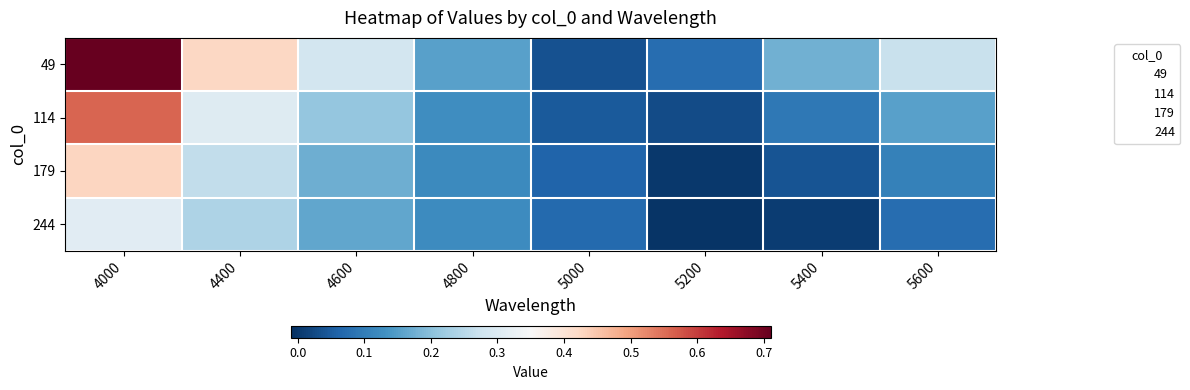

Between 4000 and 5000, which series saw the biggest shift?

49